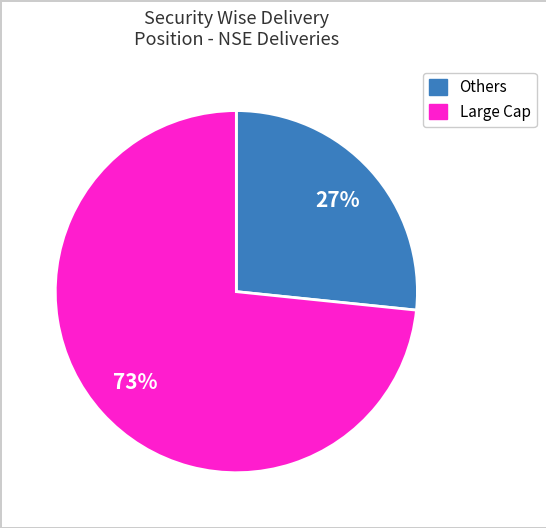

Between Large Cap and Others, which is larger?

Large Cap